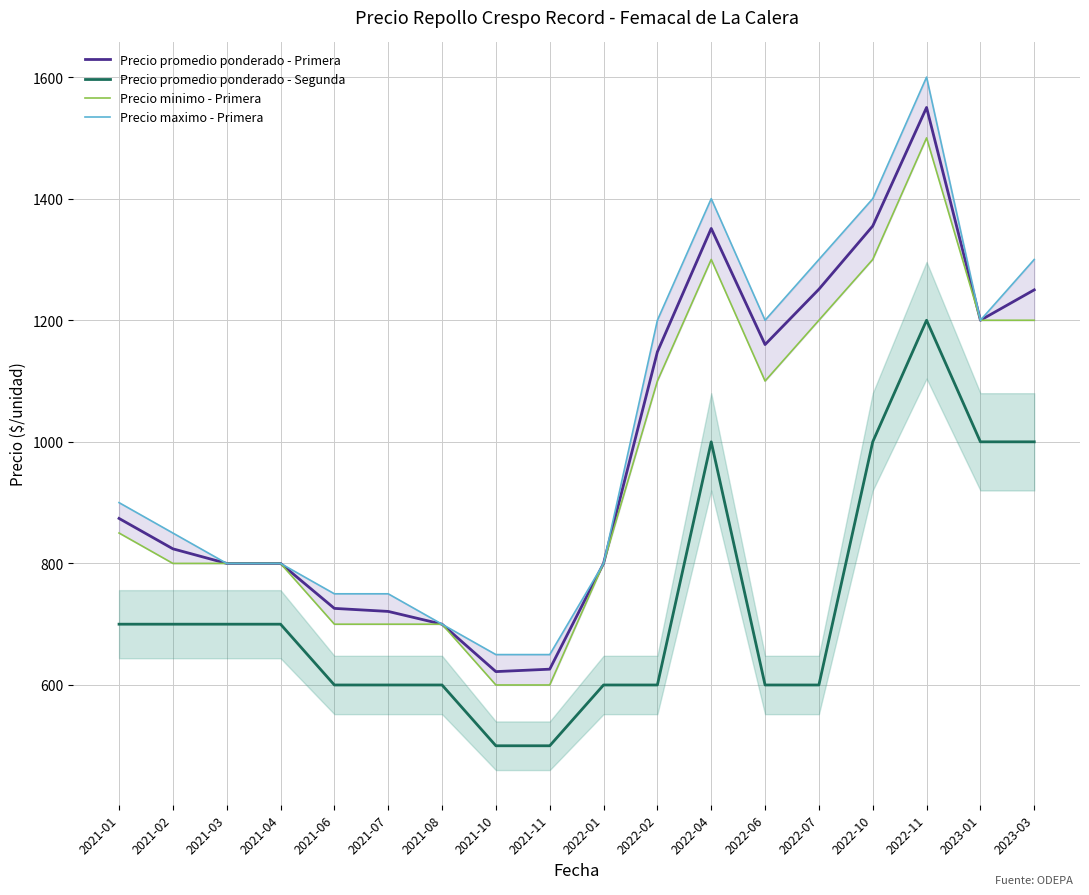

Which series has the largest total across all categories?

Precio maximo - Primera